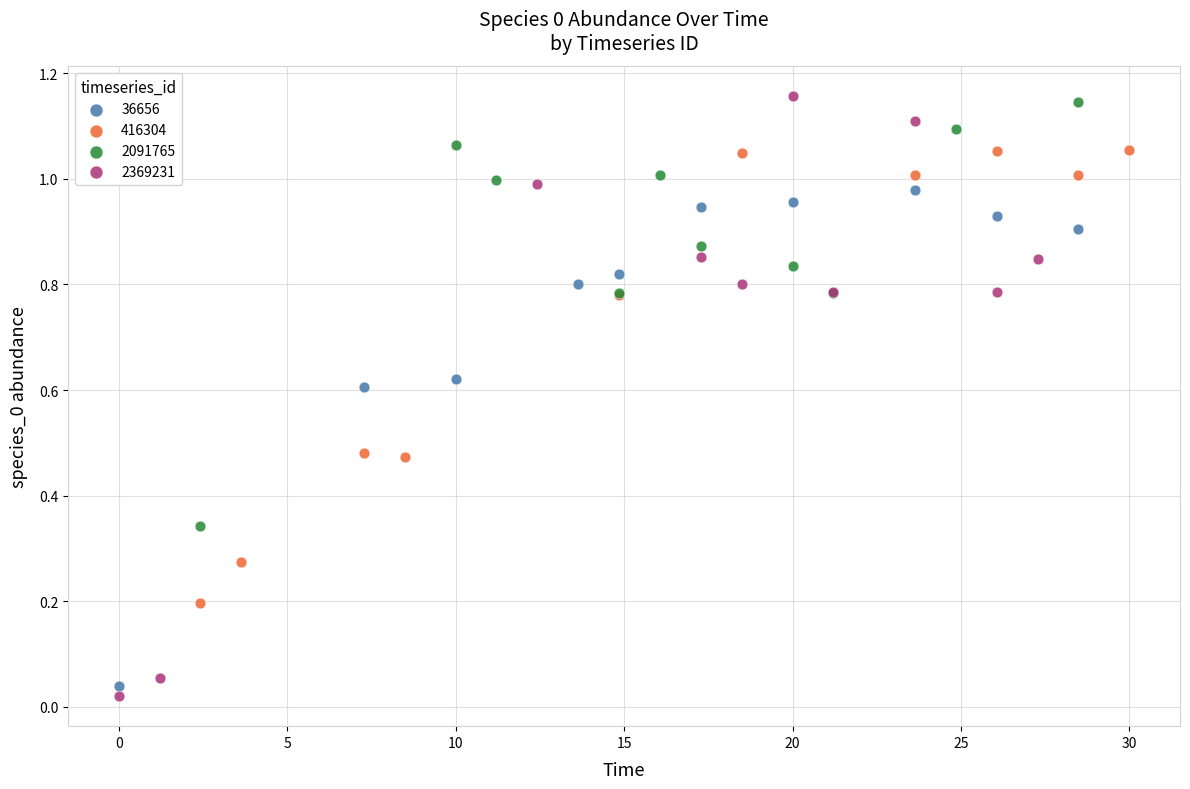

Which series has the widest spread of Y values?

2369231